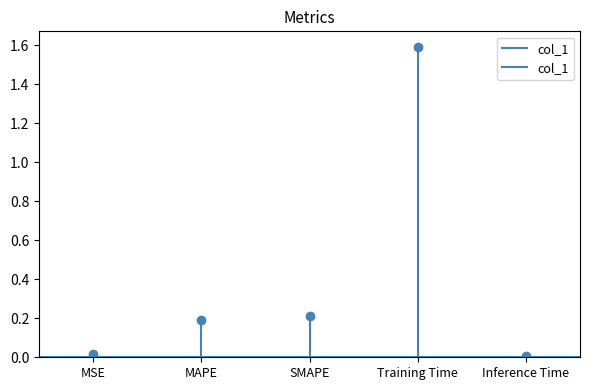

The chart shows a value of 0.0 at MSE. True or false?

False